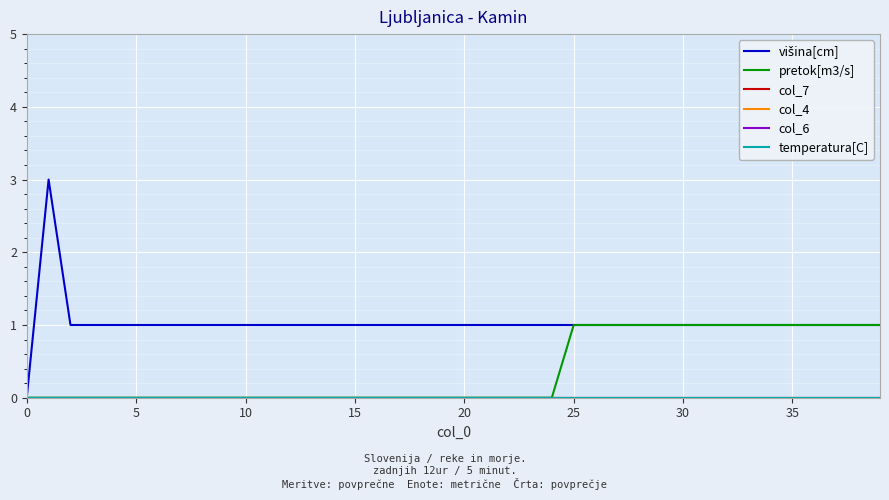

List the series in order of their peak value, lowest first.

col_7, col_4, col_6, temperatura[C], pretok[m3/s], višina[cm]